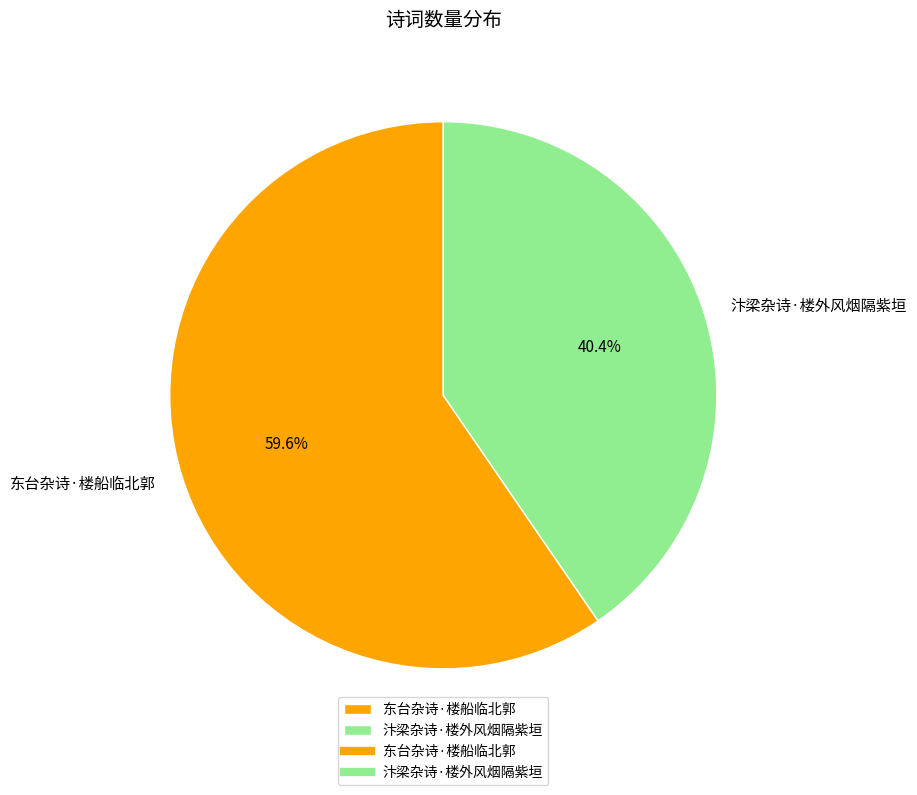

Which category has the biggest portion of the pie?

东台杂诗·楼船临北郭